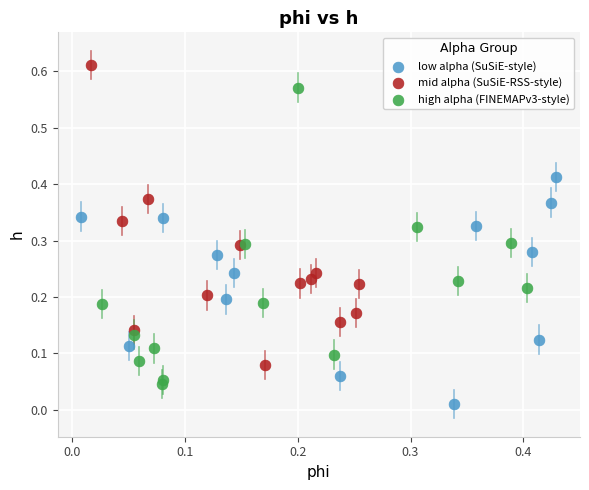

Which series contains the lowest Y value?

low alpha (SuSiE-style)